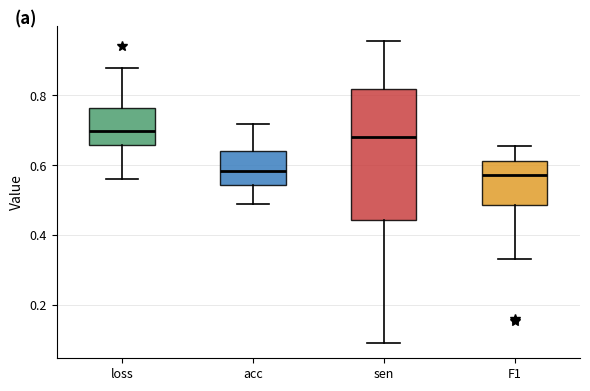

Where does the lower whisker of the box for F1 end on the y-axis? The values are not printed on the chart, so give them approximately, as read against the axis.

0.34